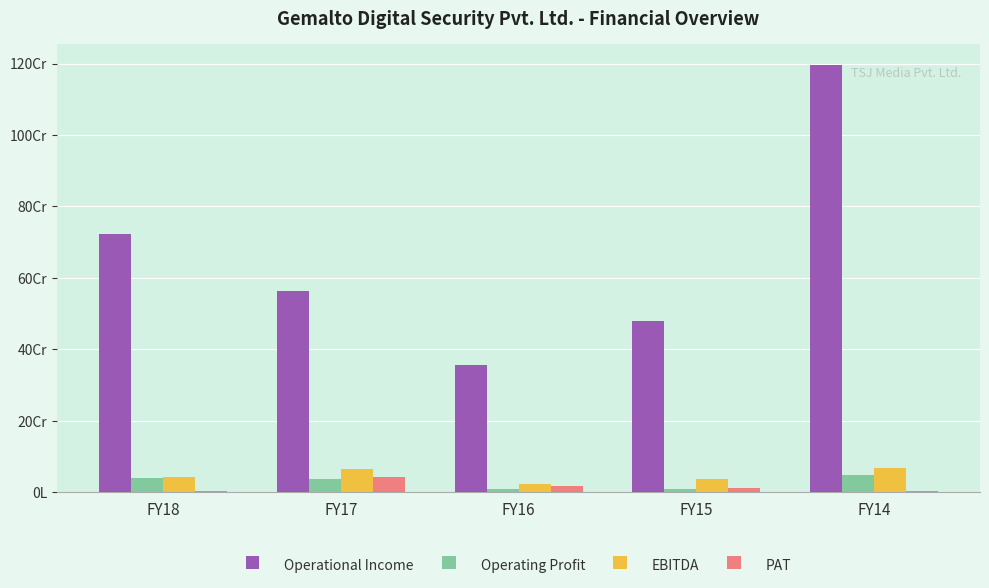

Are the bars grouped side by side (vs. stacked)?

Yes